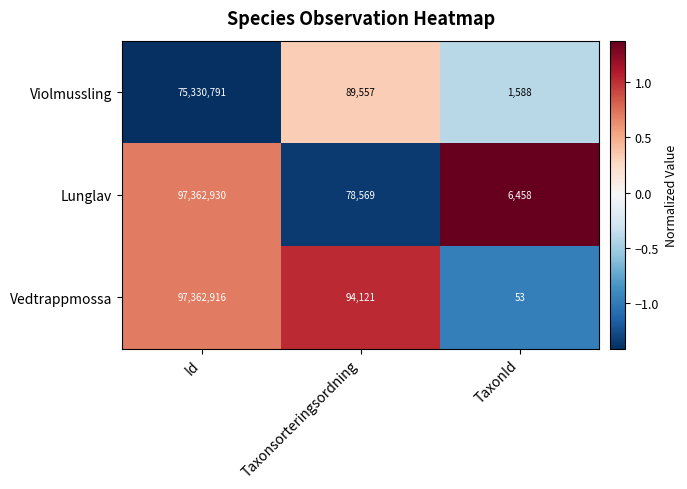

The value of Lunglav at Taxonsorteringsordning is 78569. True or false?

True